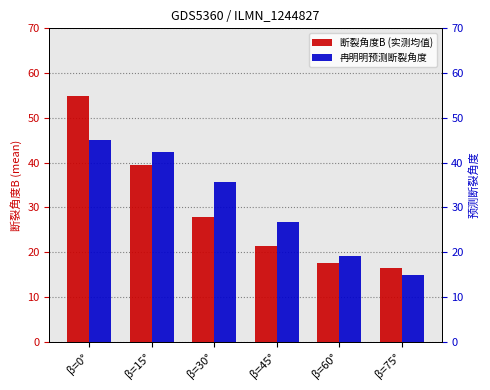

Is the value of 断裂角度B (实测均值) at β=75° greater than the value of 冉明明预测断裂角度 at β=60°?

No